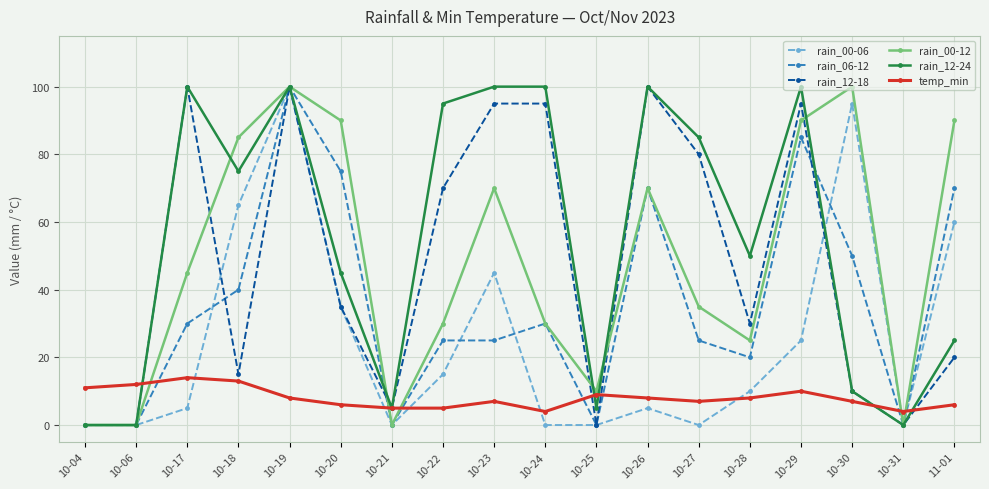

What is the value of the temp_min point at the 14th from the left?

8